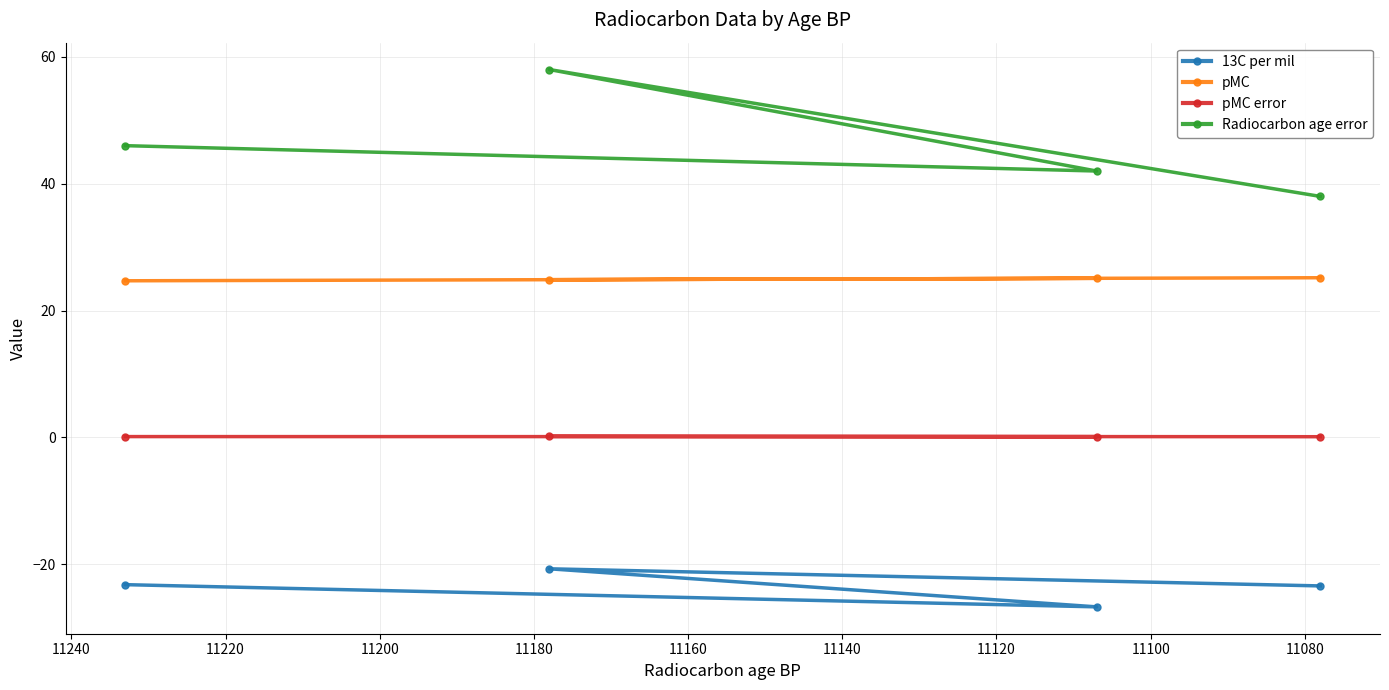

What is the value of the 13C per mil point at the 1st from the left?

-23.2